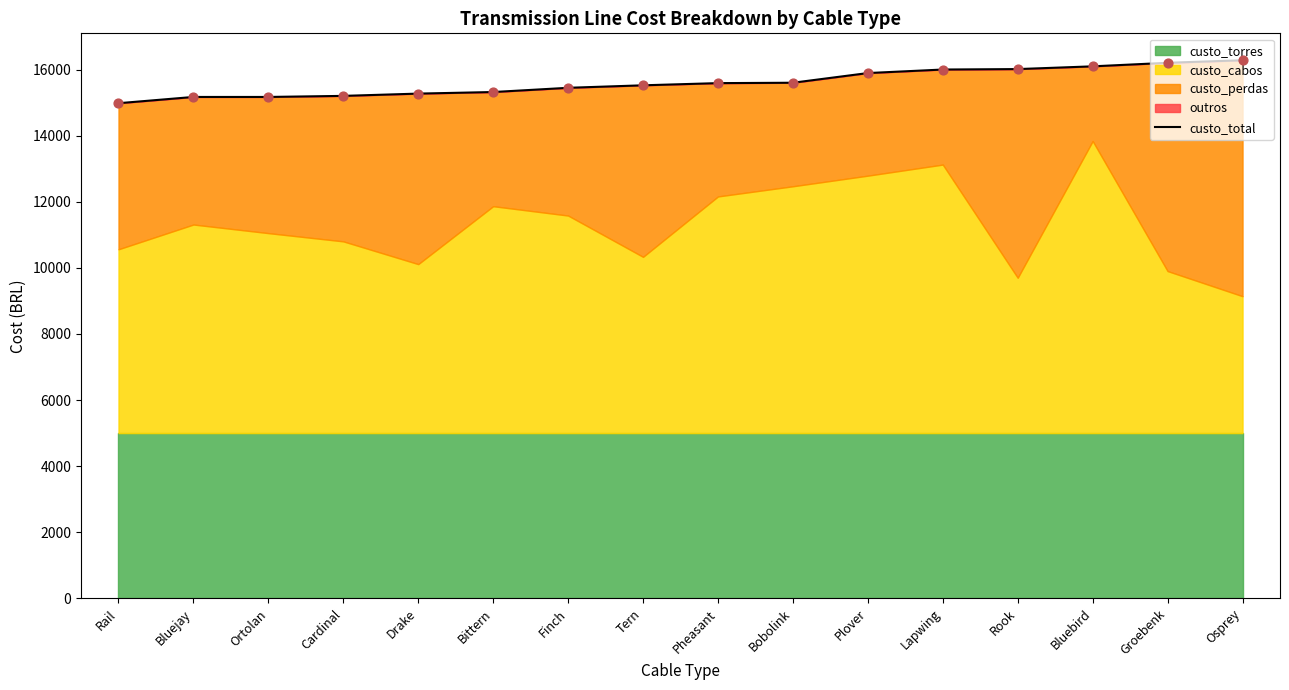

What is the change in value from Tern to Pheasant?

+66.0